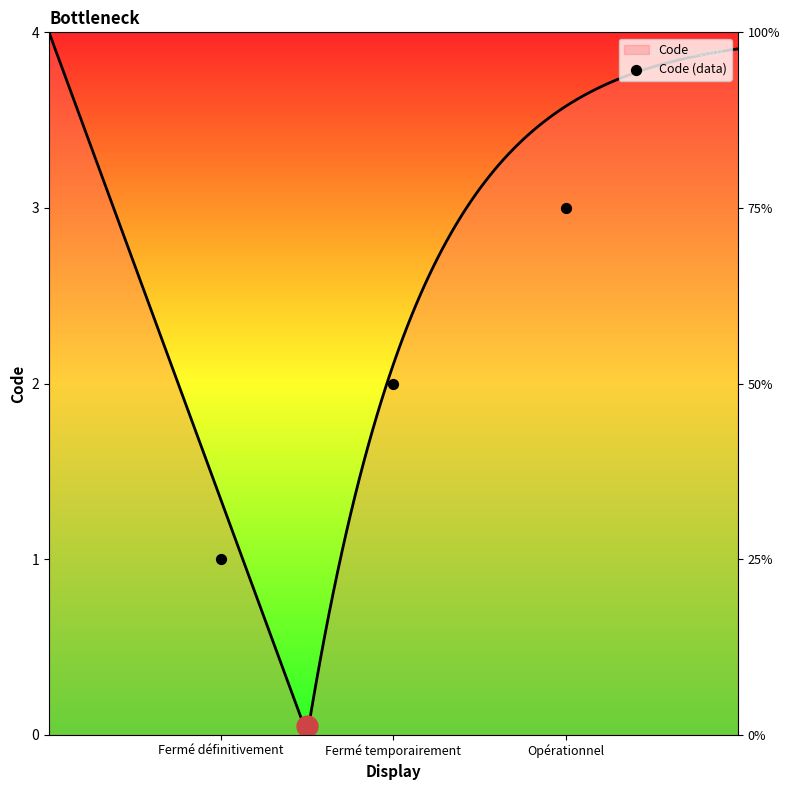

What is the change in value from Fermé définitivement to Opérationnel?

+2